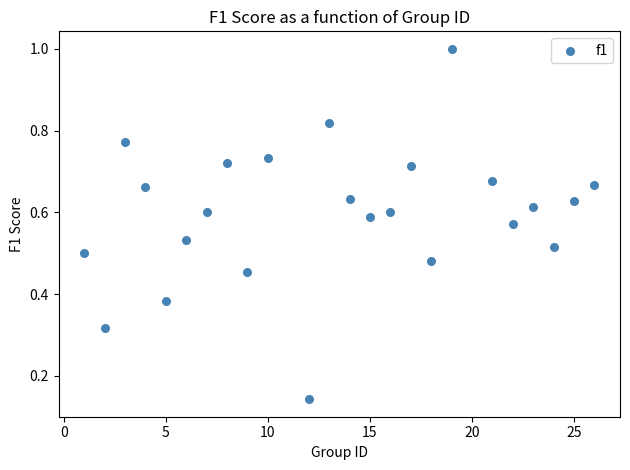

What is the range of Y values (max minus min)?

0.9